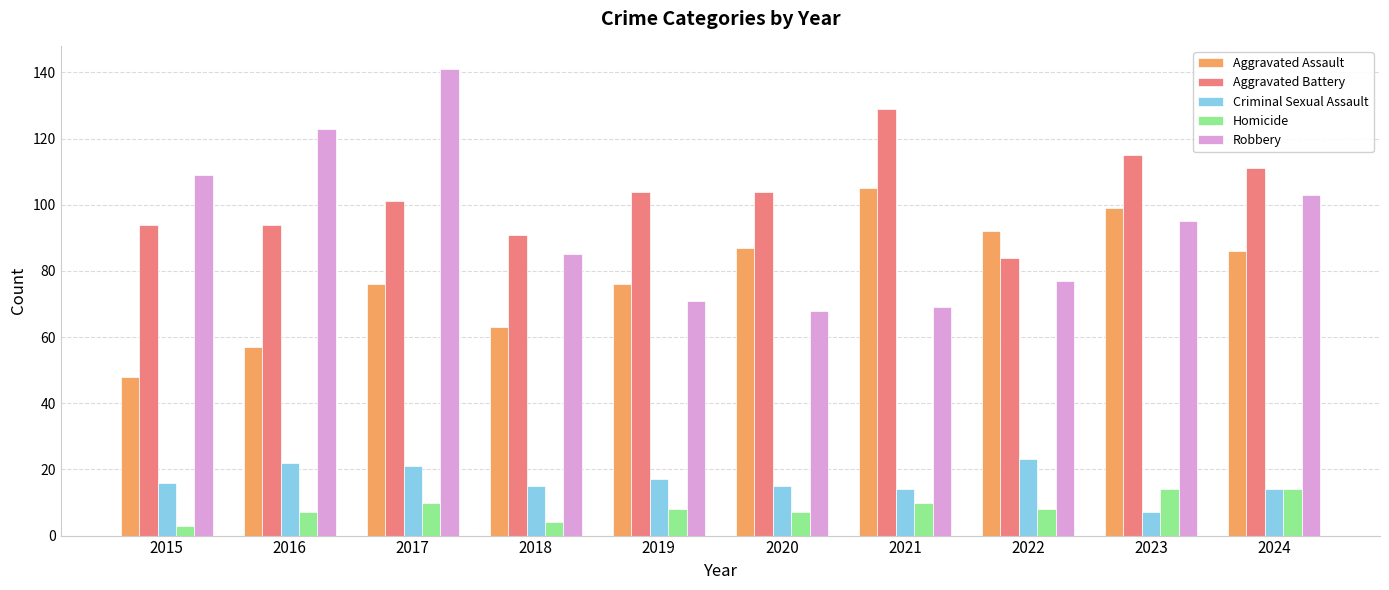

Reading right to left, what are all the values shown in this chart?

Aggravated Assault: 86	99	92	105	87	76	63	76	57	48
Aggravated Battery: 111	115	84	129	104	104	91	101	94	94
Criminal Sexual Assault: 14	7	23	14	15	17	15	21	22	16
Homicide: 14	14	8	10	7	8	4	10	7	3
Robbery: 103	95	77	69	68	71	85	141	123	109